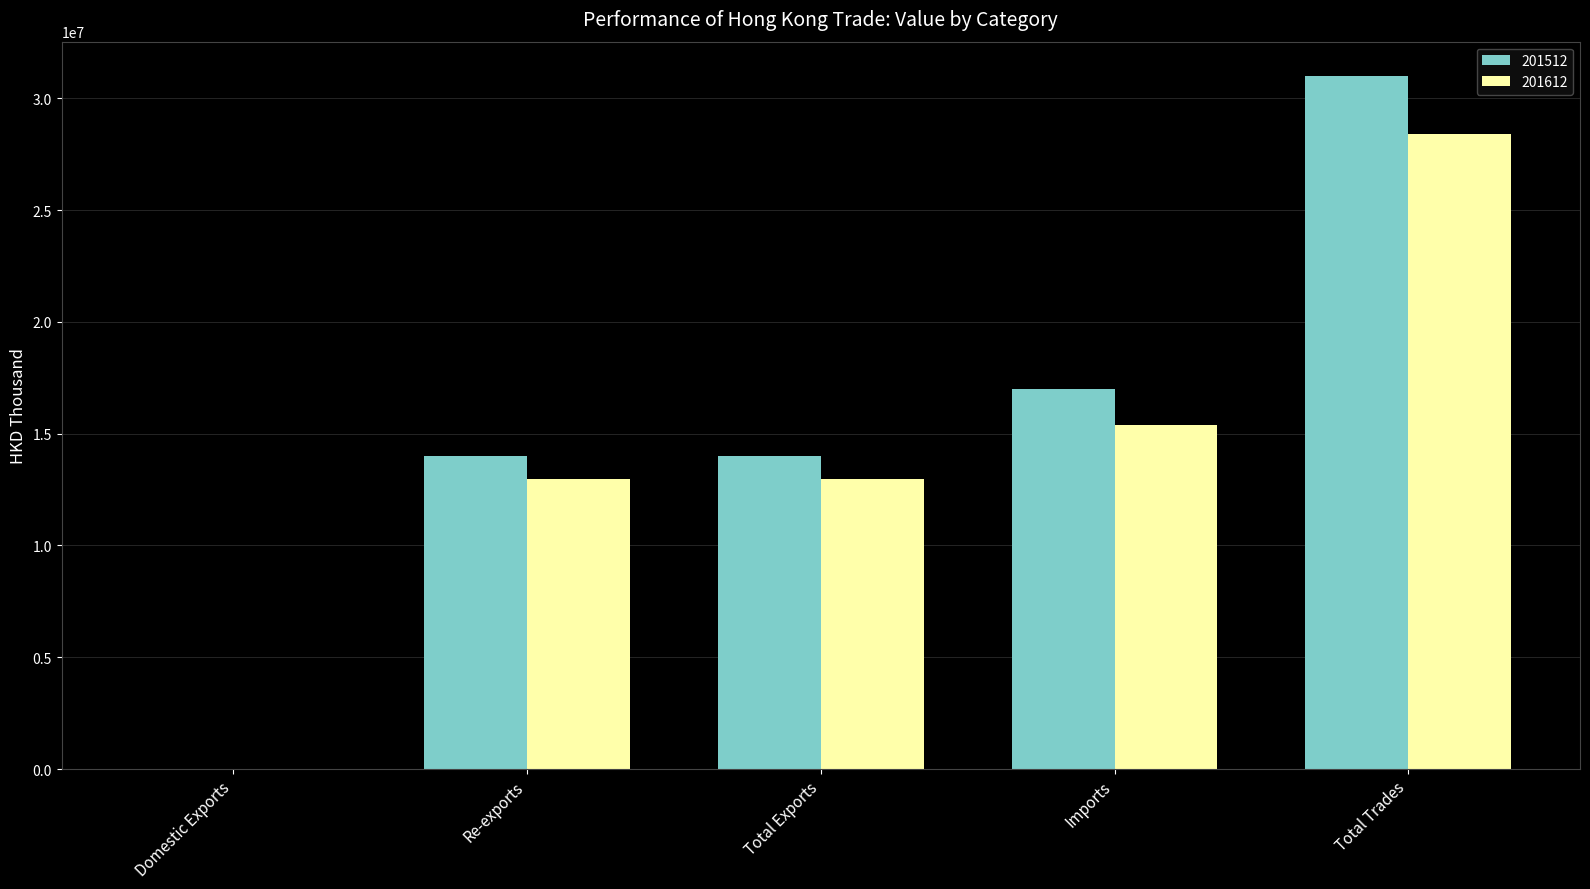

What is the total value across all series at Total Exports?

26993251.5